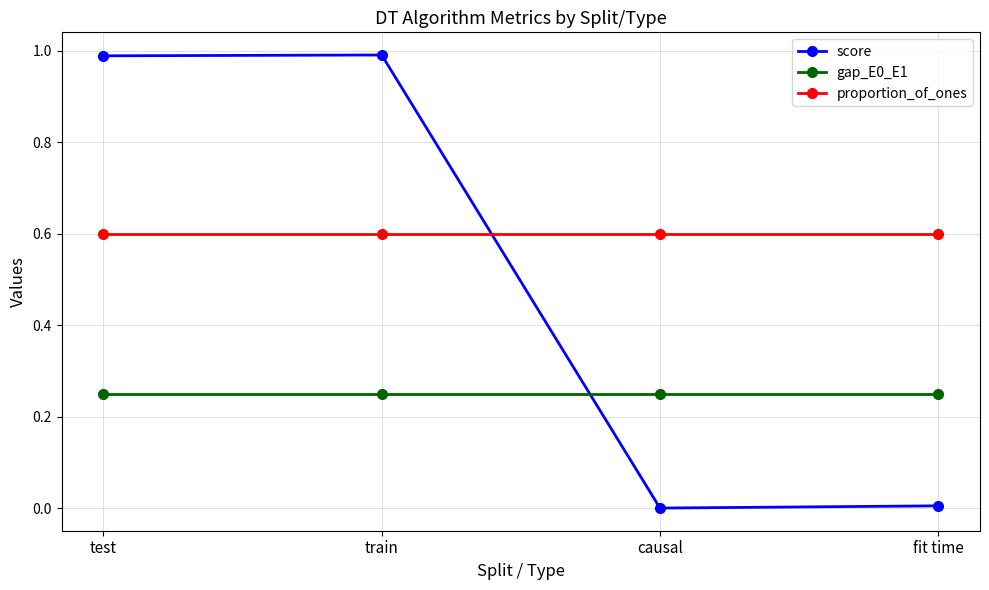

What position from the left is causal?

3